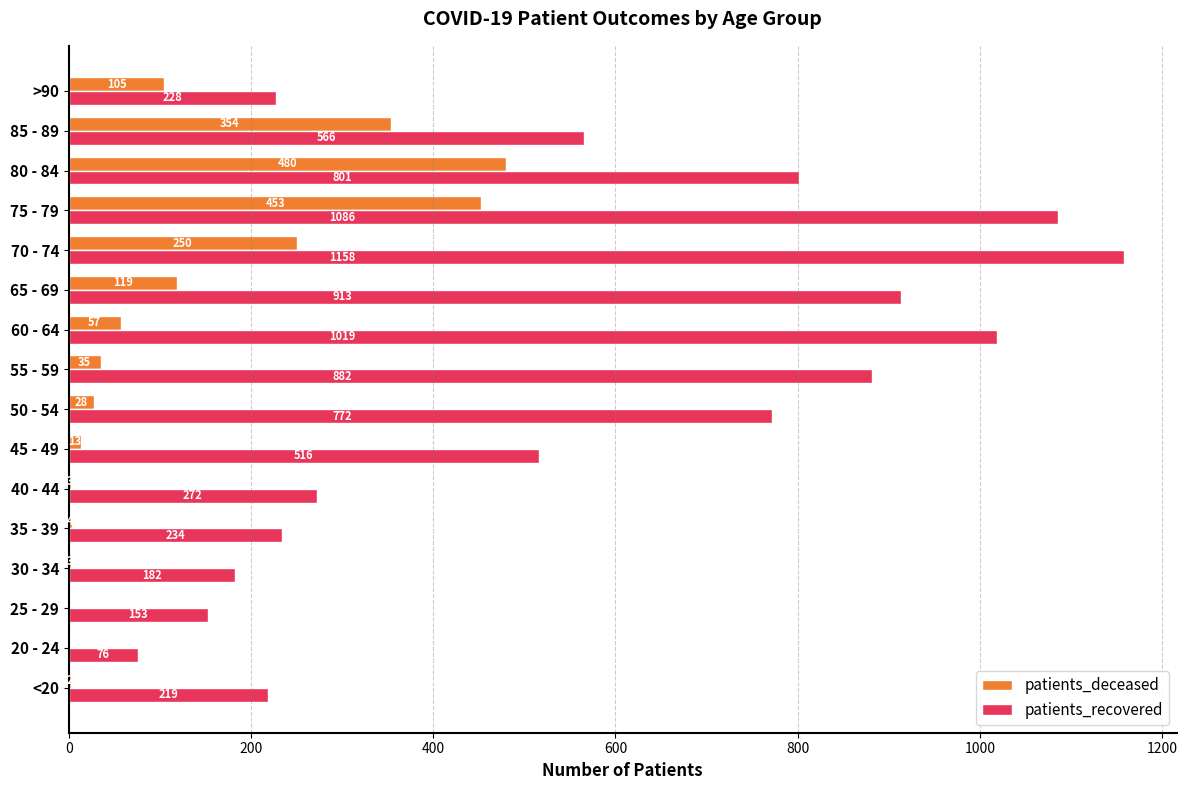

How many data points does each series have?

16